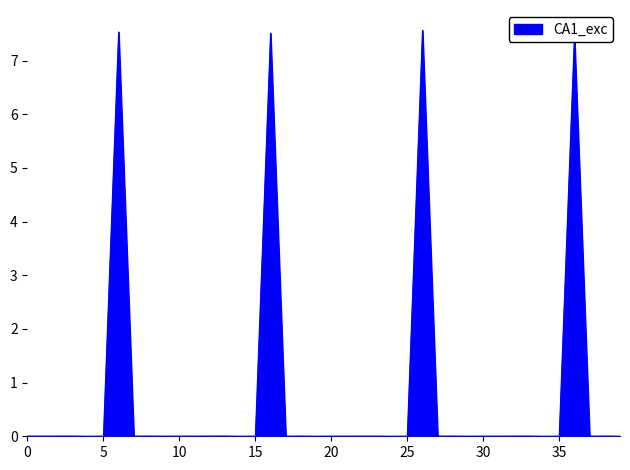

How many distinct data groups are displayed?

1